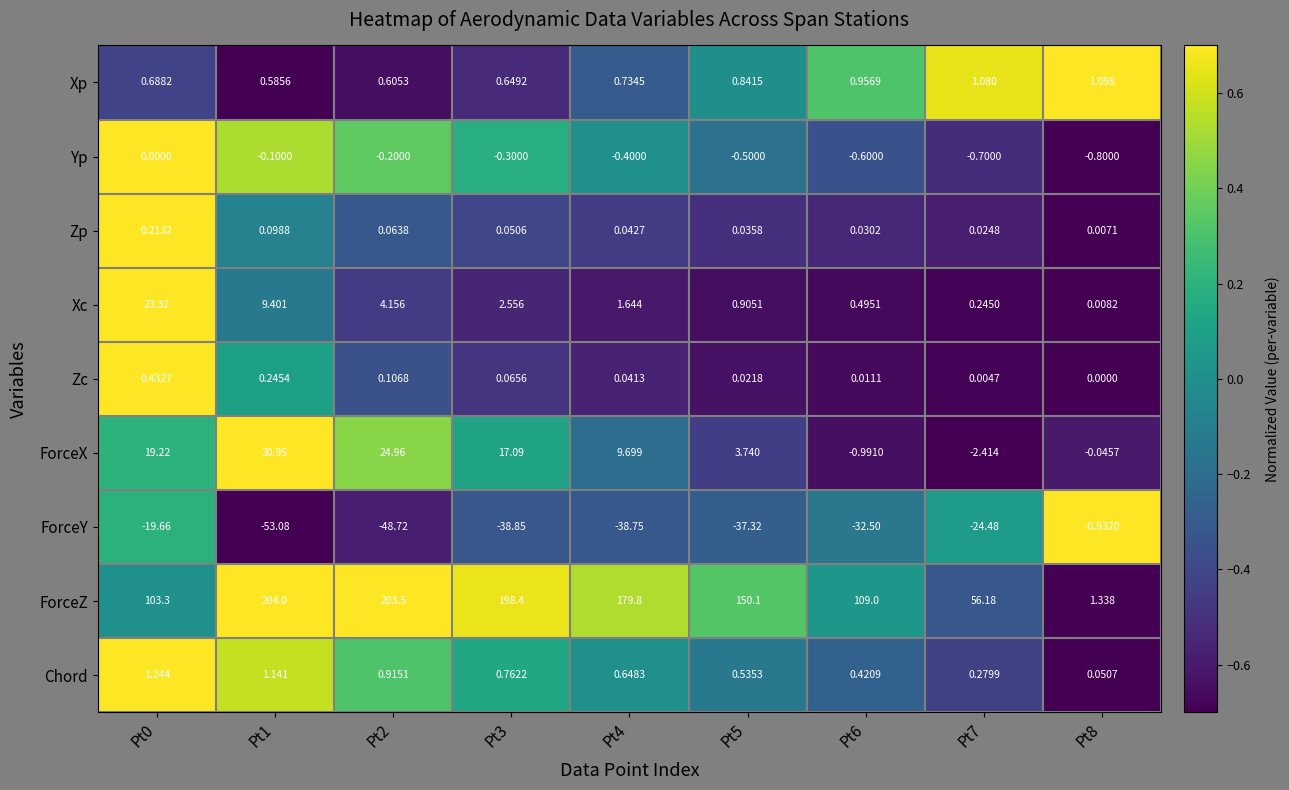

At Pt2, list the series in order from smallest to largest.

ForceY, Yp, Zp, Zc, Xp, Chord, Xc, ForceX, ForceZ